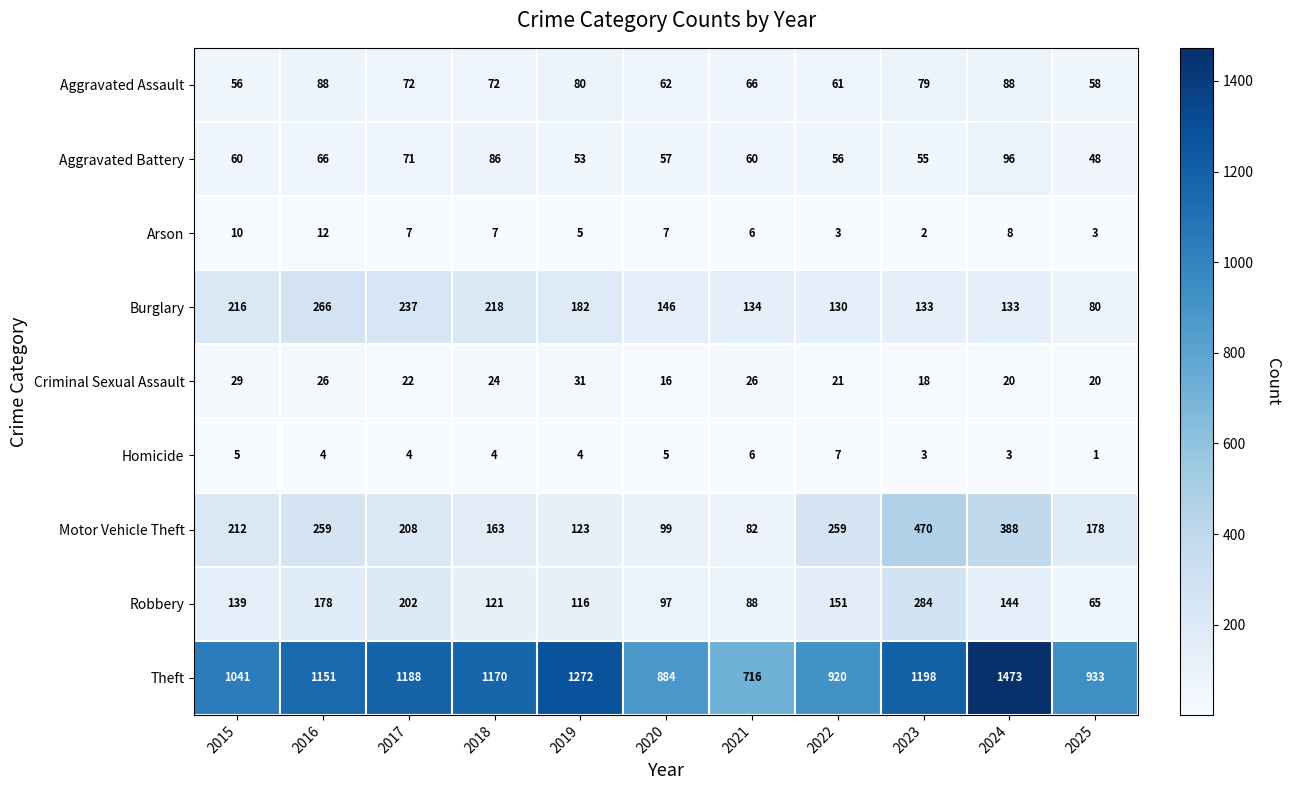

What is the sum of the Aggravated Assault values at 2019 and 2025?

138